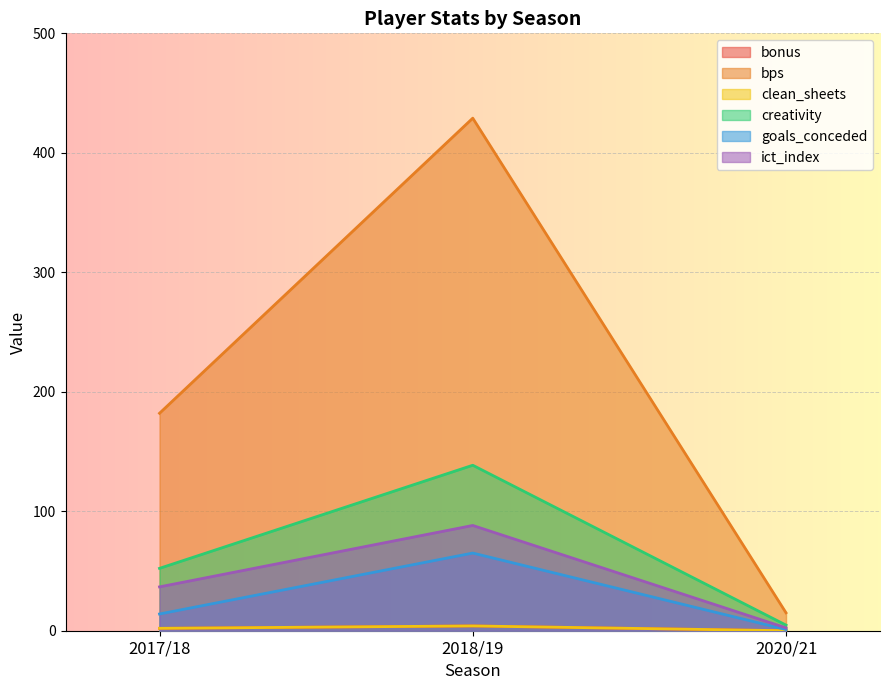

How many categories are shown in the chart?

3